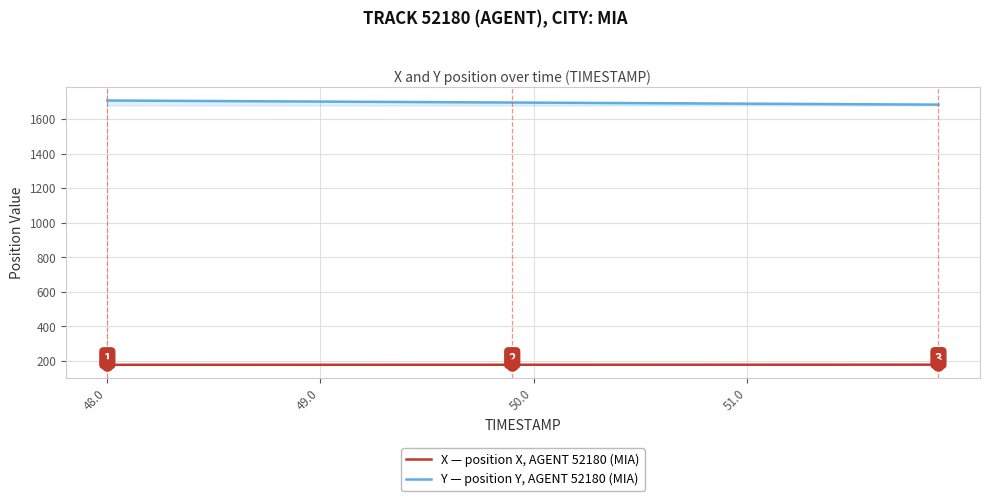

True or false: Y — position Y, AGENT 52180 (MIA) and X — position X, AGENT 52180 (MIA) intersect in this chart.

False